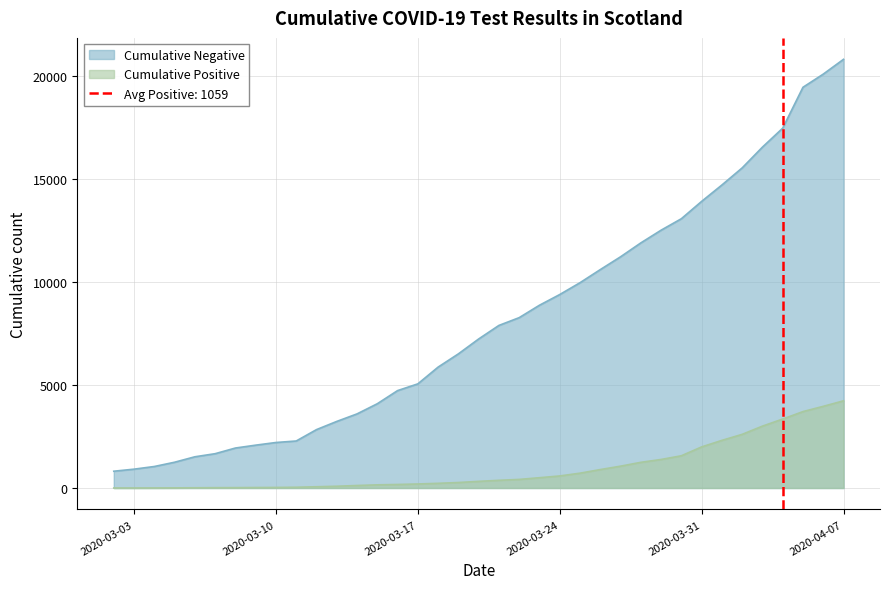

At which label does Cumulative Negative reach its minimum?

2020-03-02